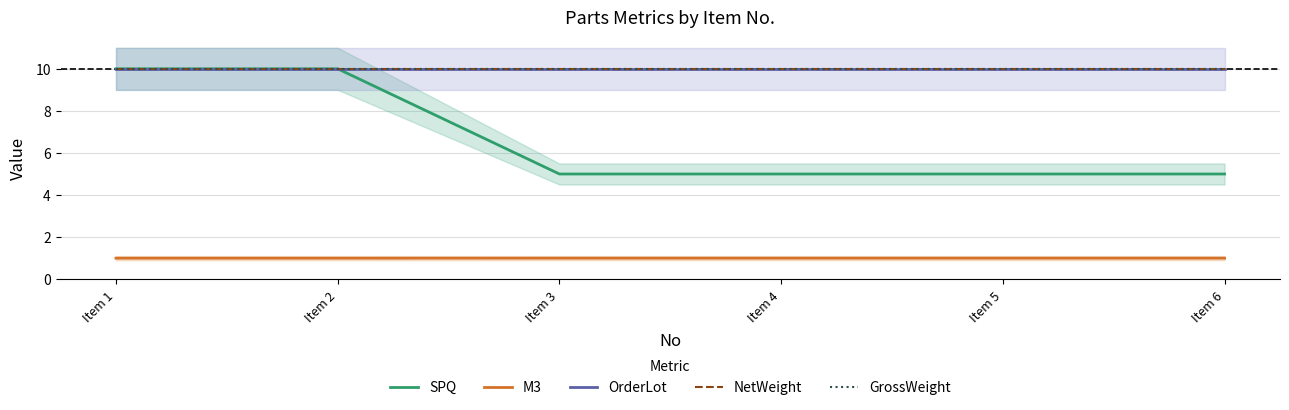

True or false: OrderLot and NetWeight cross at least once.

False